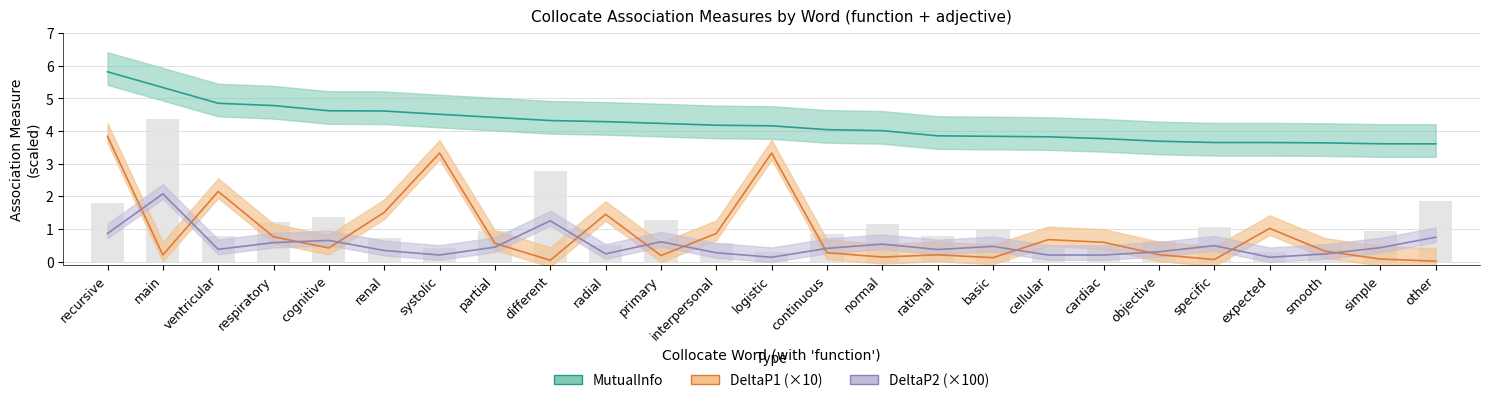

The value of DeltaP1 at ventricular is 2.2. True or false?

True